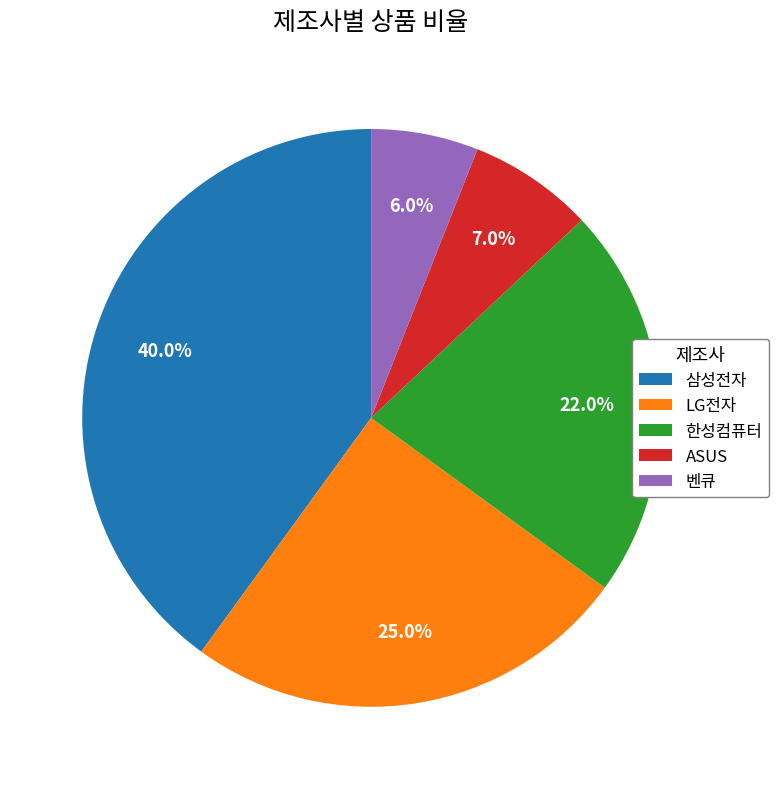

Does 한성컴퓨터 account for over 50% of the chart?

No